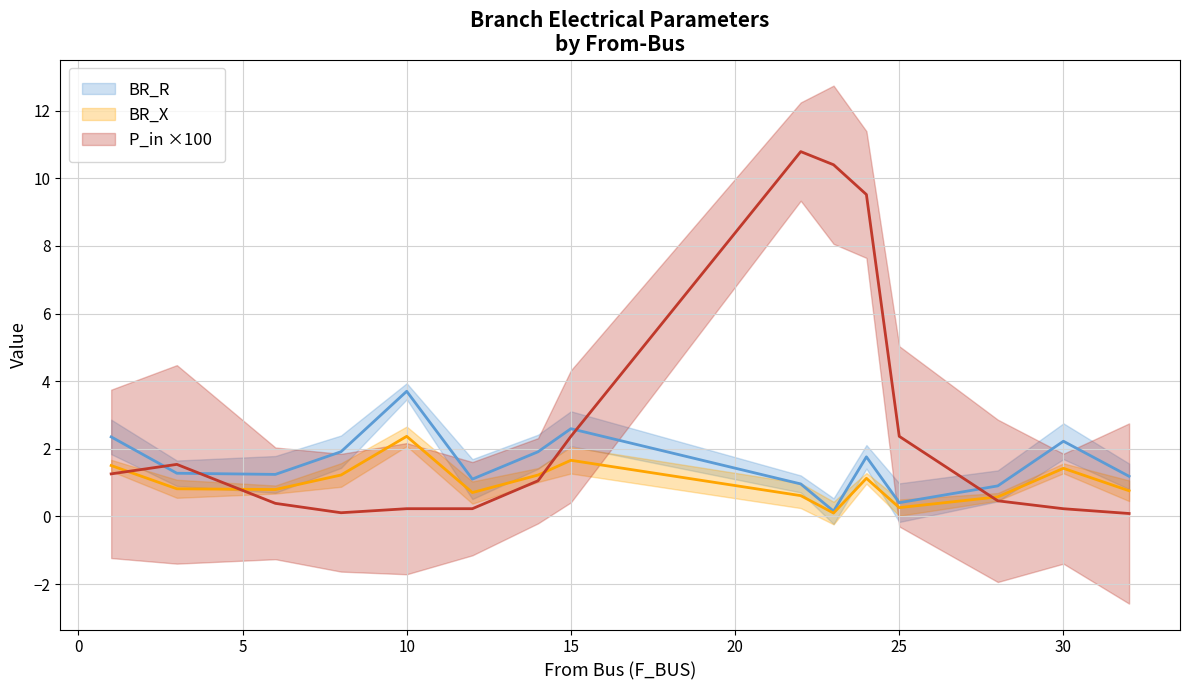

True or false: BR_R and BR_X intersect in this chart.

False